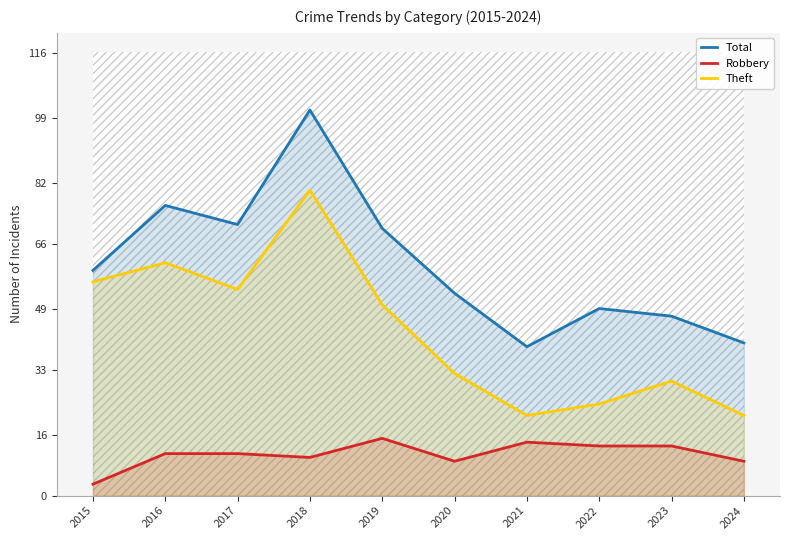

Count the number of data series in this chart.

3